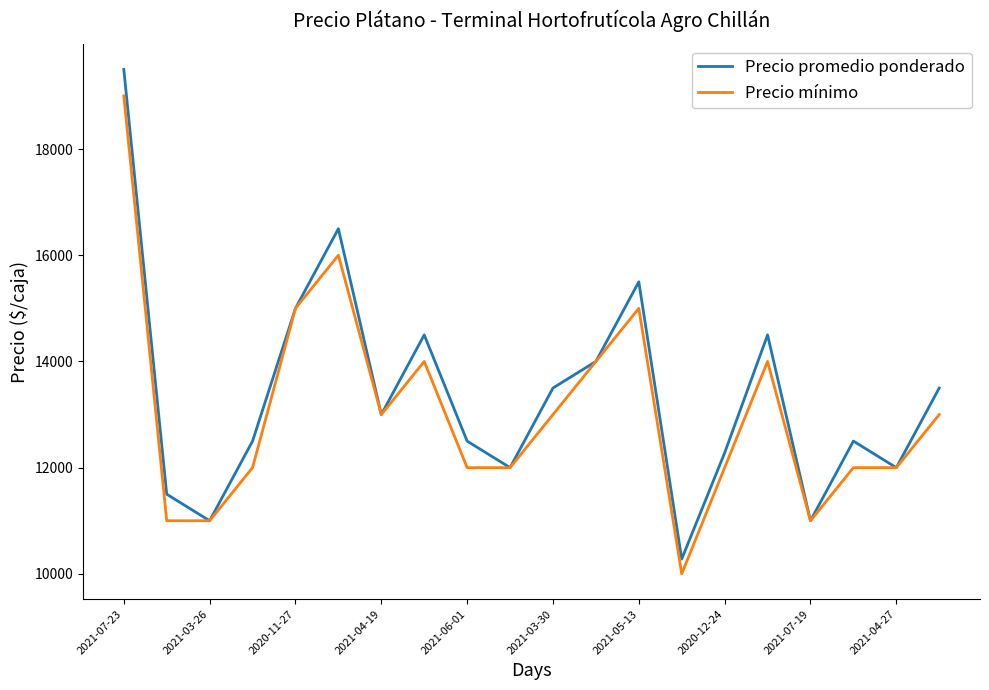

What is the greatest value displayed?

19500